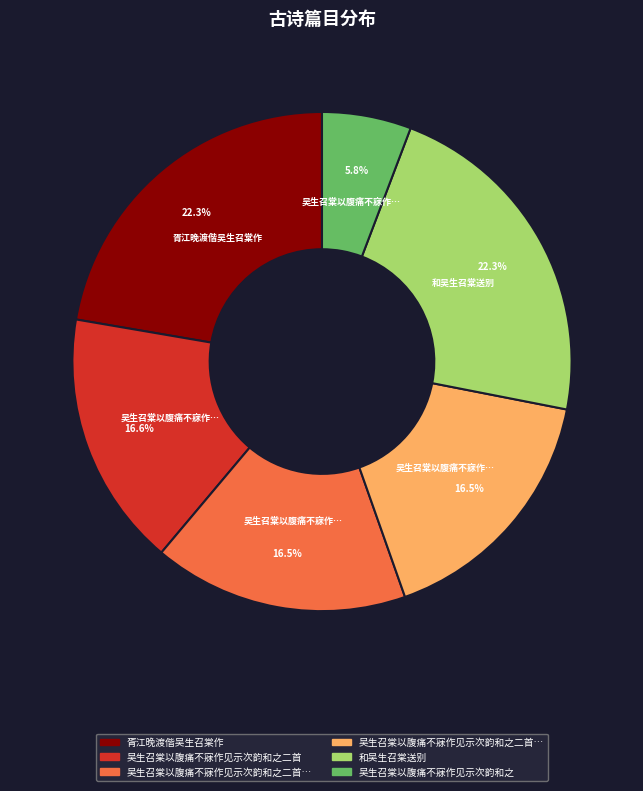

Is there any slice that represents more than half of the pie?

No